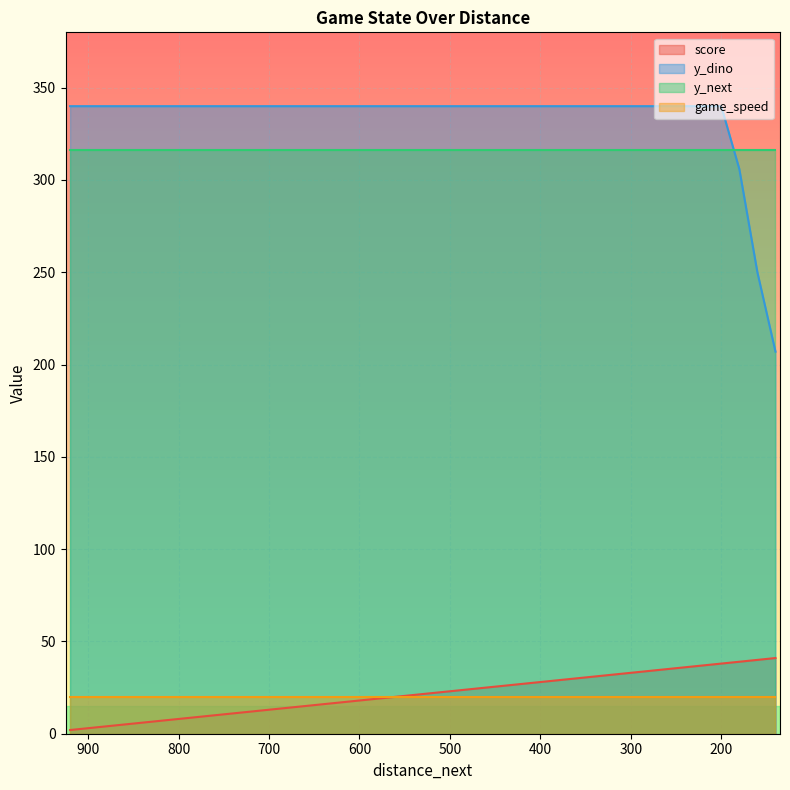

What is the label of the 32nd point from the right?

900